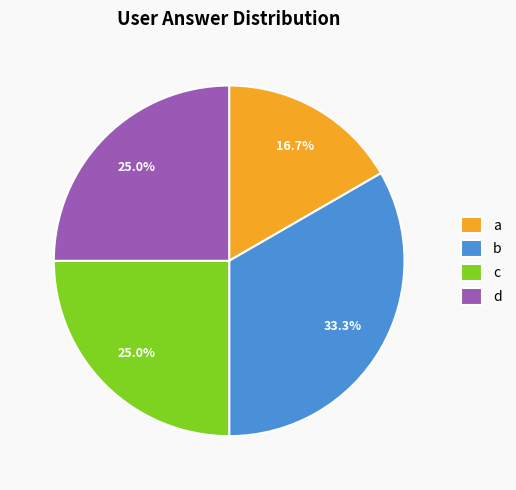

Which slice is the largest?

b